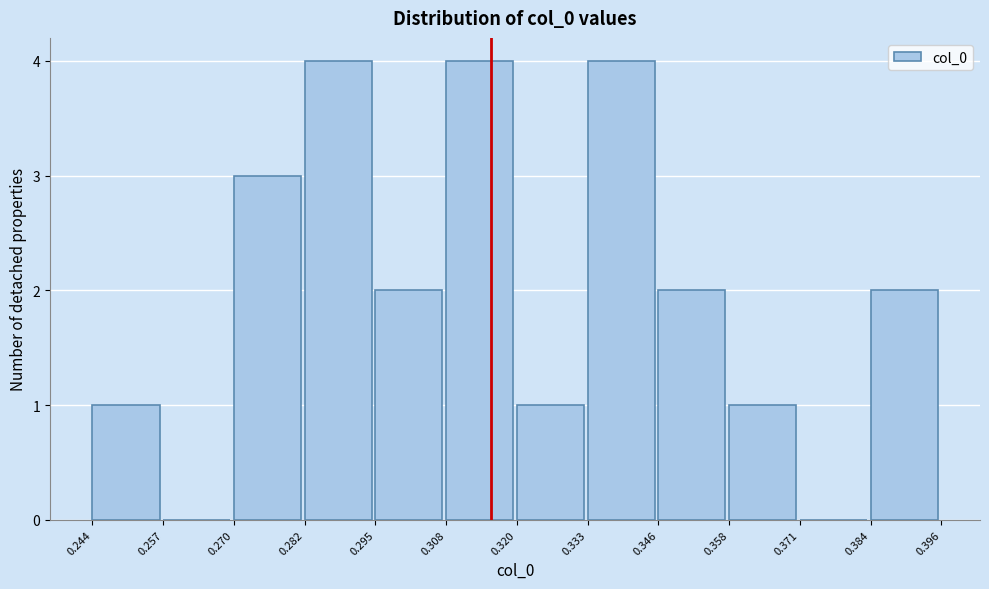

Reading left to right, list every bar in this chart as the range it spans on the x-axis followed by its height. The values are not printed on the chart, so give them approximately, as read against the axis.

0.244 to 0.257: 1
0.257 to 0.270: 0
0.270 to 0.282: 3
0.282 to 0.295: 4
0.295 to 0.308: 2
0.308 to 0.320: 4
0.320 to 0.333: 1
0.333 to 0.346: 4
0.346 to 0.358: 2
0.358 to 0.371: 1
0.371 to 0.384: 0
0.384 to 0.396: 2